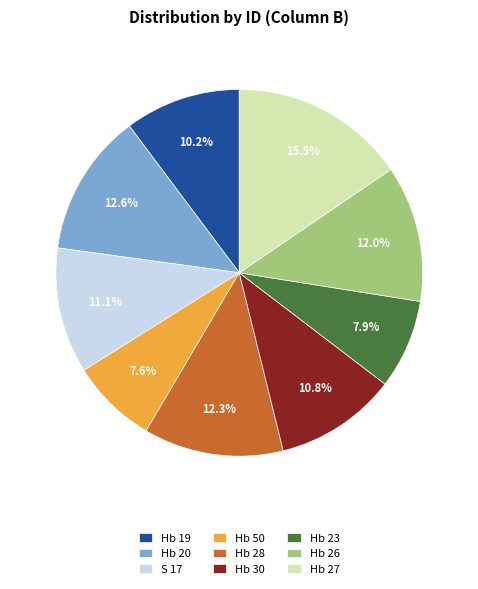

How many segments does this pie chart have?

9